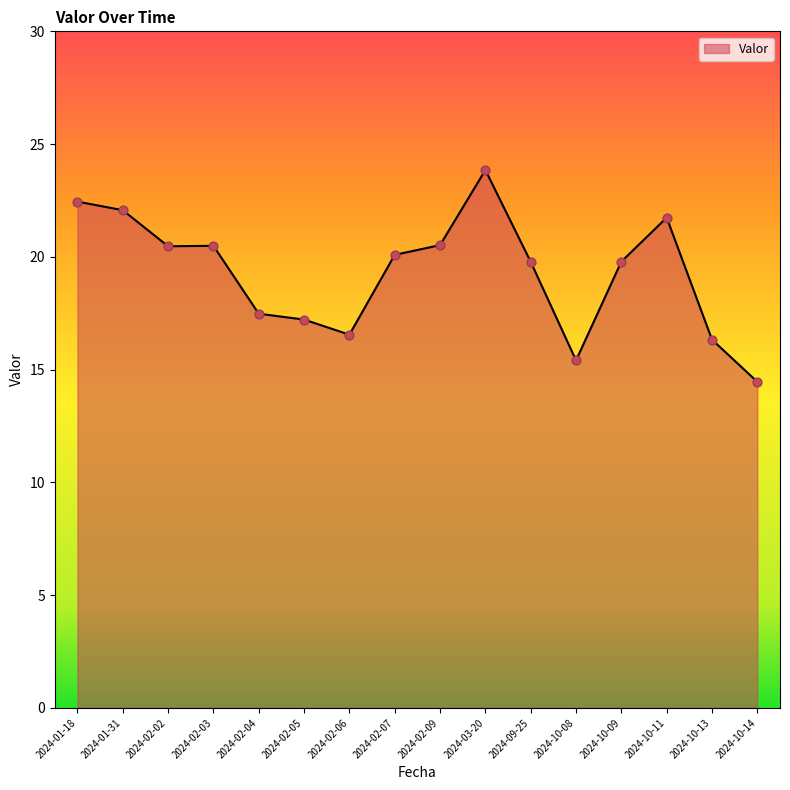

What is the change in value from 2024-02-05 to 2024-02-06?

-0.7